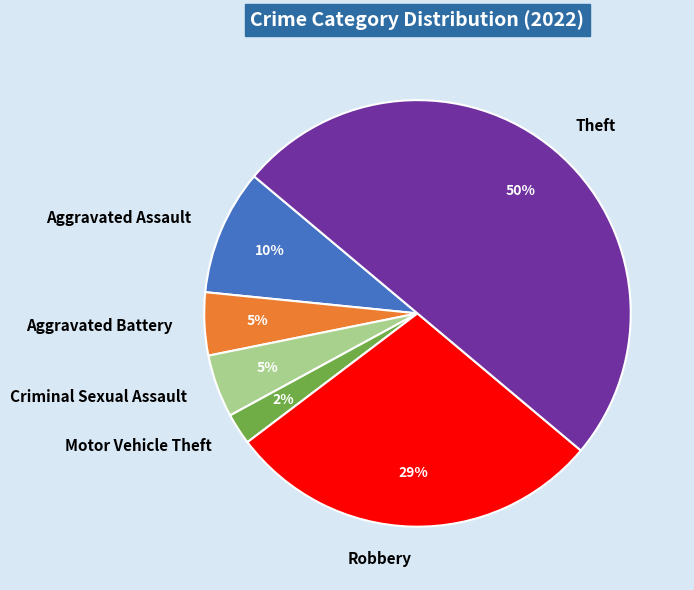

Which has a higher value, Robbery or Theft?

Theft